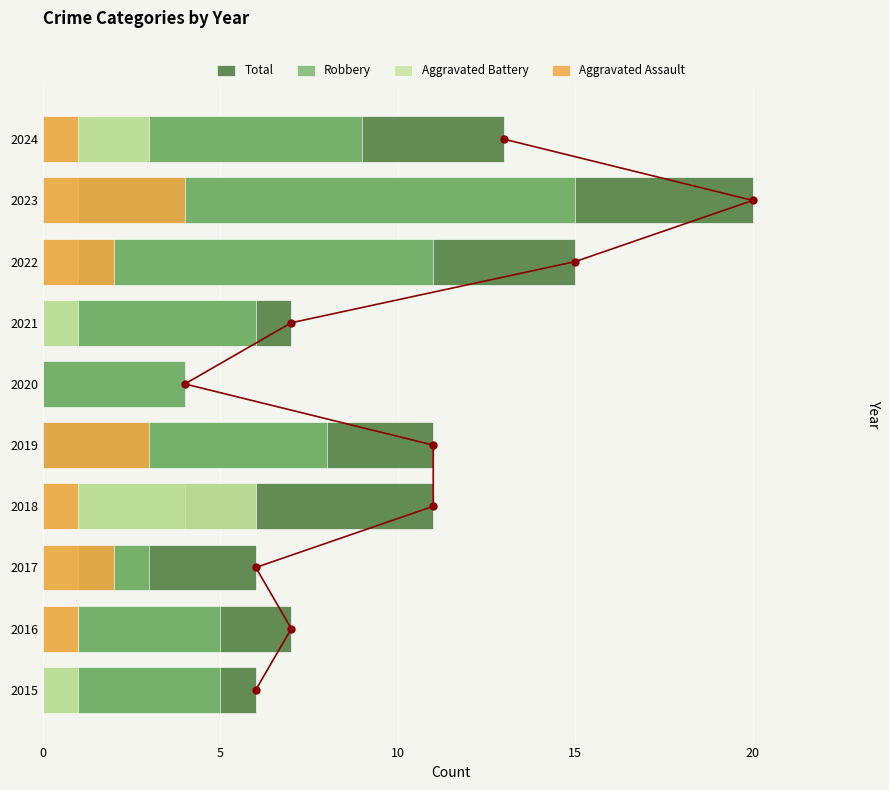

How many bars are there in each group?

4